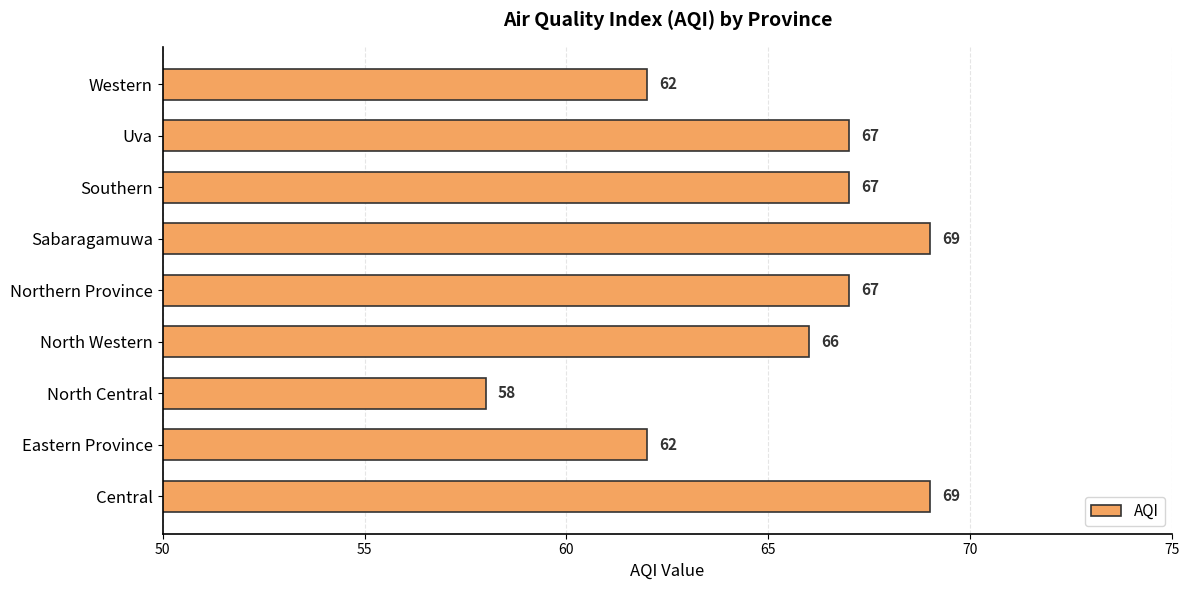

What is the approximate value at Northern Province, to the nearest 10?

70